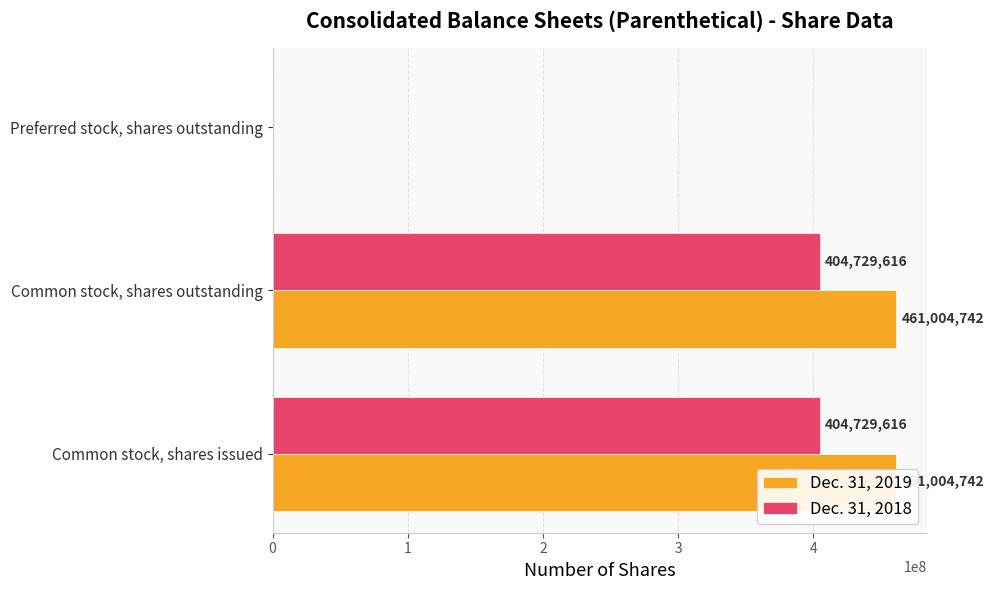

What is the difference between the maximum and minimum values in the Dec. 31, 2018 series?

404729616